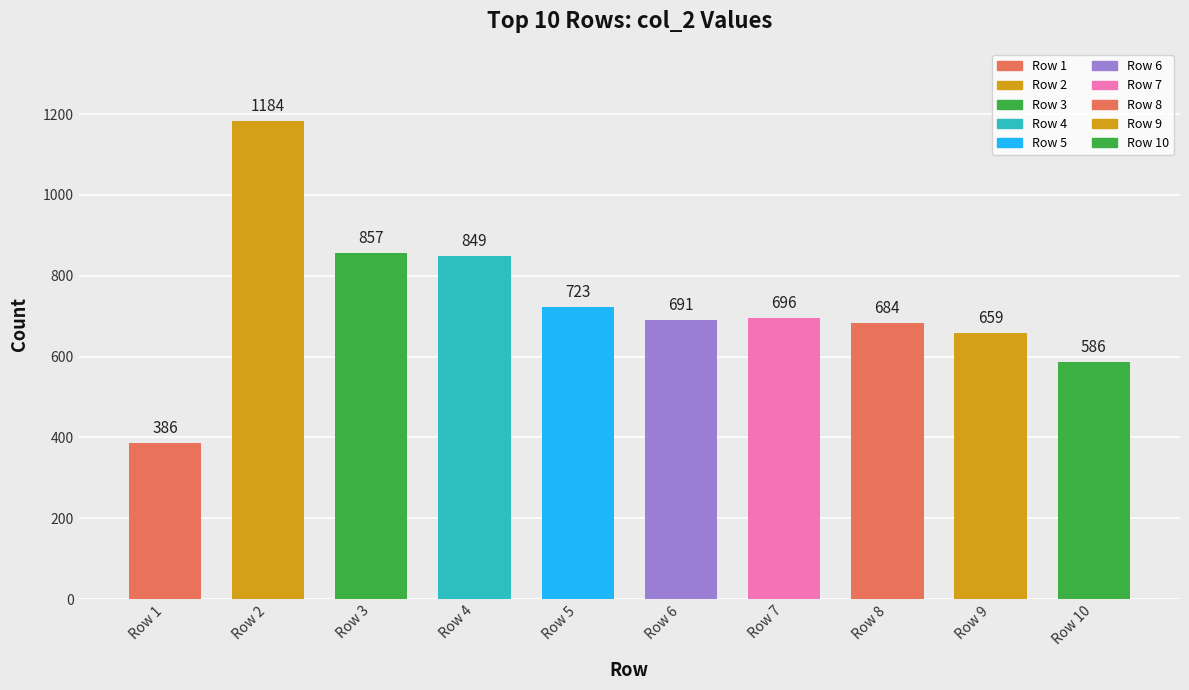

Is it true that col_3 equals 147 at Row 3?

False